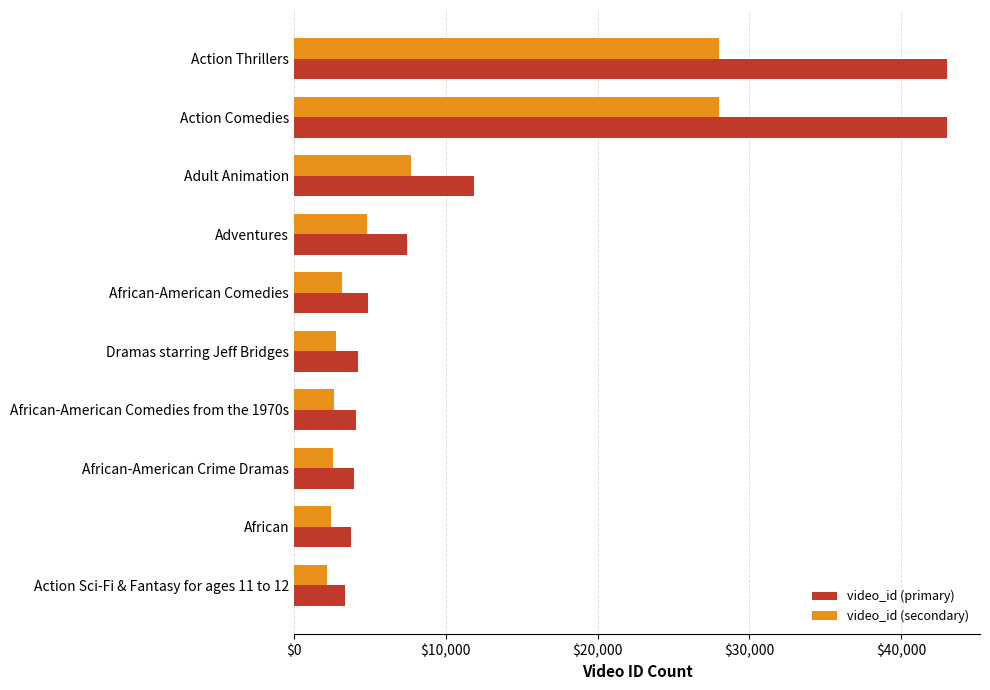

Which series changed the most between Adventures and African?

video_id (primary)